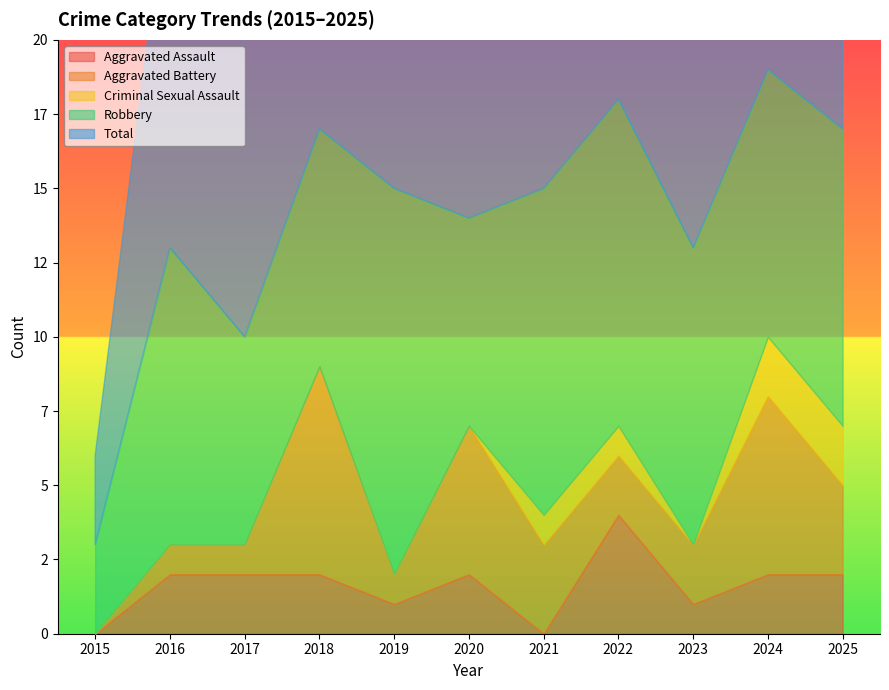

Is it true that Total equals 13 at 2016?

True